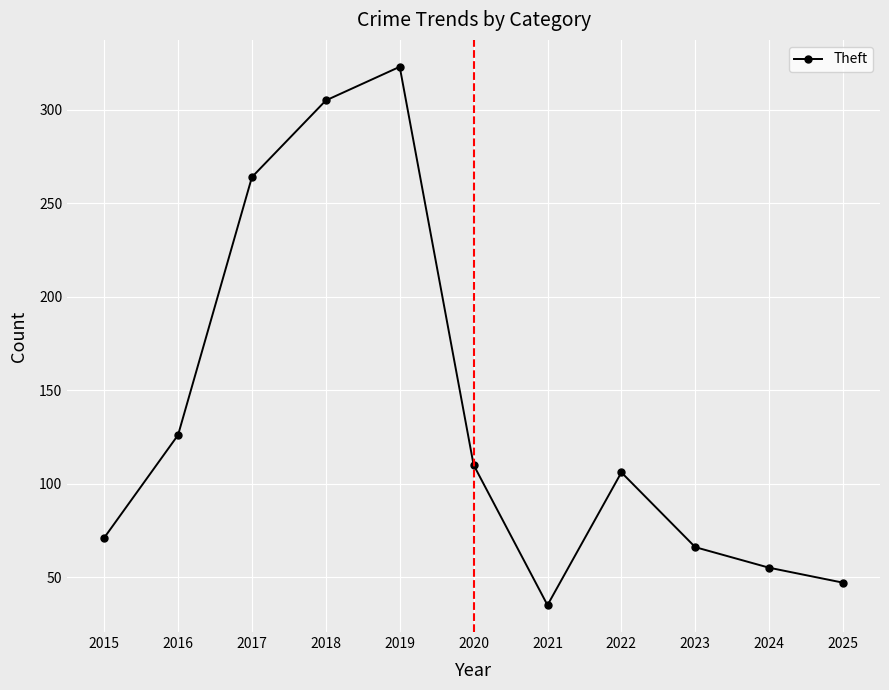

True or false: the data shows 66 at 2023.

True